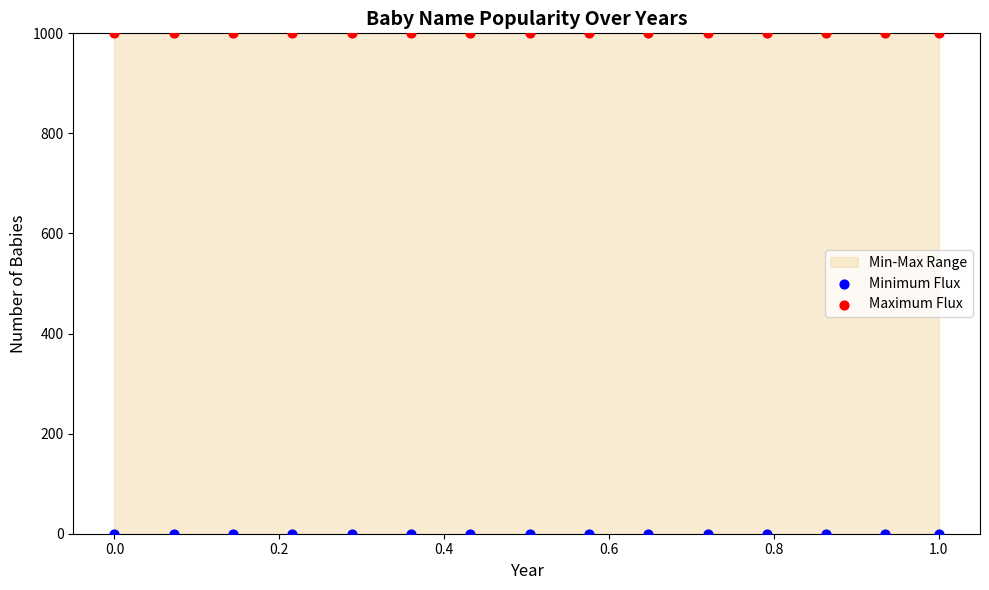

Which series reaches the maximum Y coordinate?

Maximum Flux